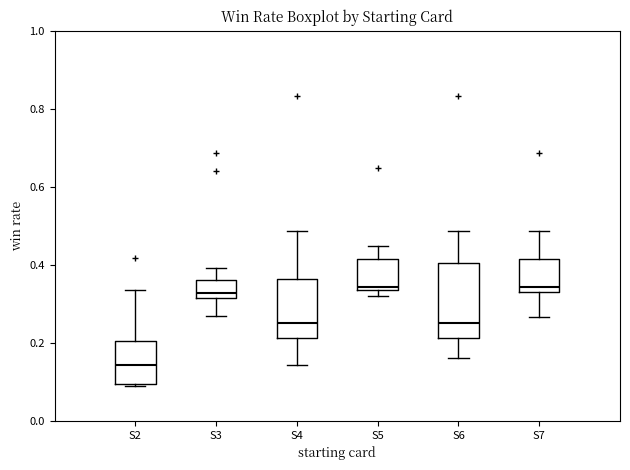

Reading left to right, transcribe this box plot: for each box, give where its median line is, the range the box spans, and where its two whiskers end, as read against the y-axis. The values are not printed on the chart, so give them approximately, as read against the axis.

S2: median 0.14, box 0.10 to 0.20, whiskers 0.08 to 0.34
S3: median 0.32 (just above the box's lower edge), box 0.32 to 0.36, whiskers 0.26 to 0.40
S4: median 0.26, box 0.22 to 0.36, whiskers 0.14 to 0.48
S5: median 0.34 (just above the box's lower edge), box 0.34 to 0.42, whiskers 0.32 to 0.44
S6: median 0.26, box 0.22 to 0.40, whiskers 0.16 to 0.48
S7: median 0.34 (just above the box's lower edge), box 0.34 to 0.42, whiskers 0.26 to 0.48